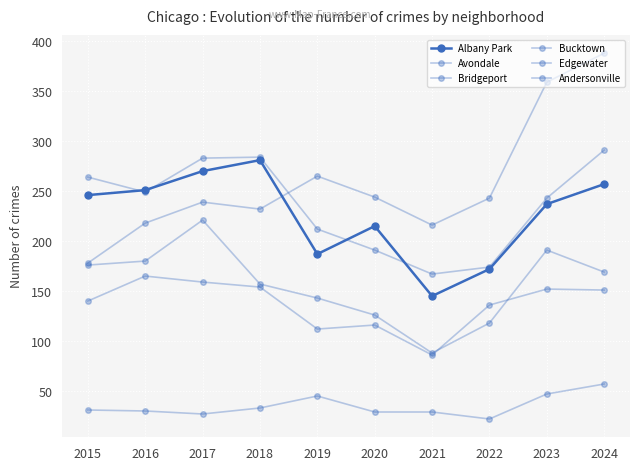

Which label corresponds to the smallest value in the chart?

2022